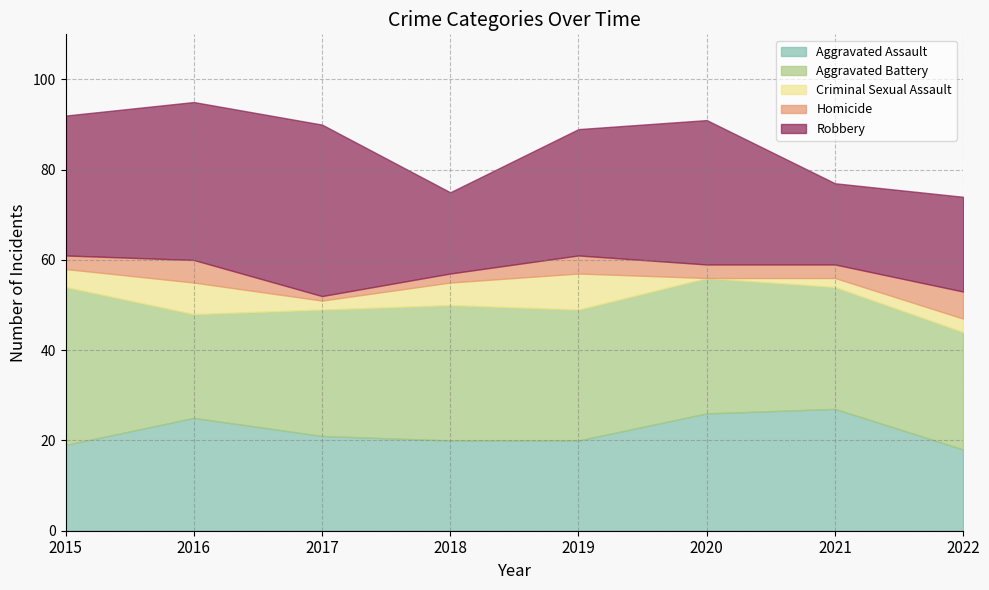

Which series has the largest range (max minus min)?

Robbery